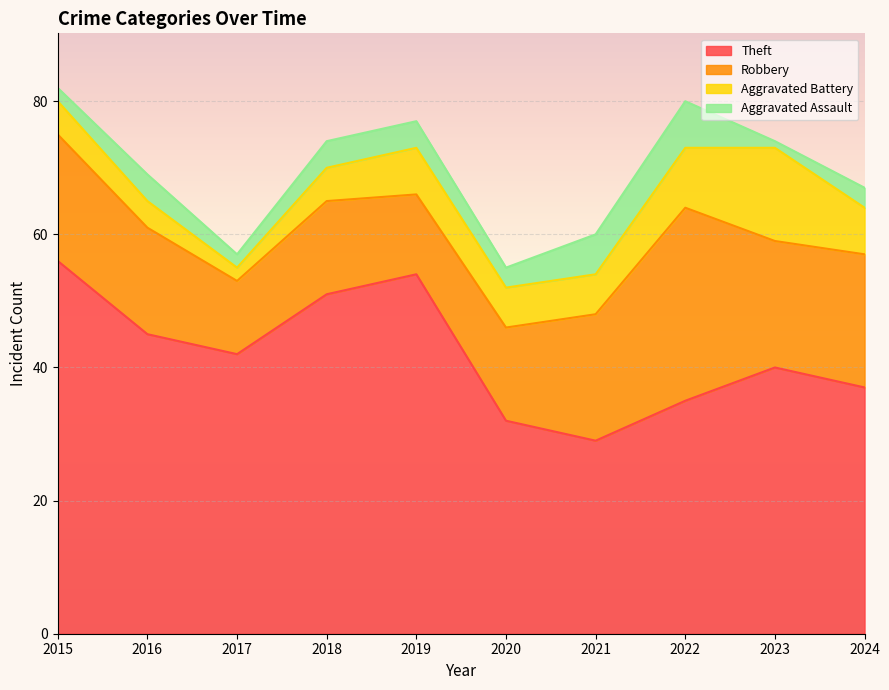

Does the chart display data point markers on the line(s)?

No